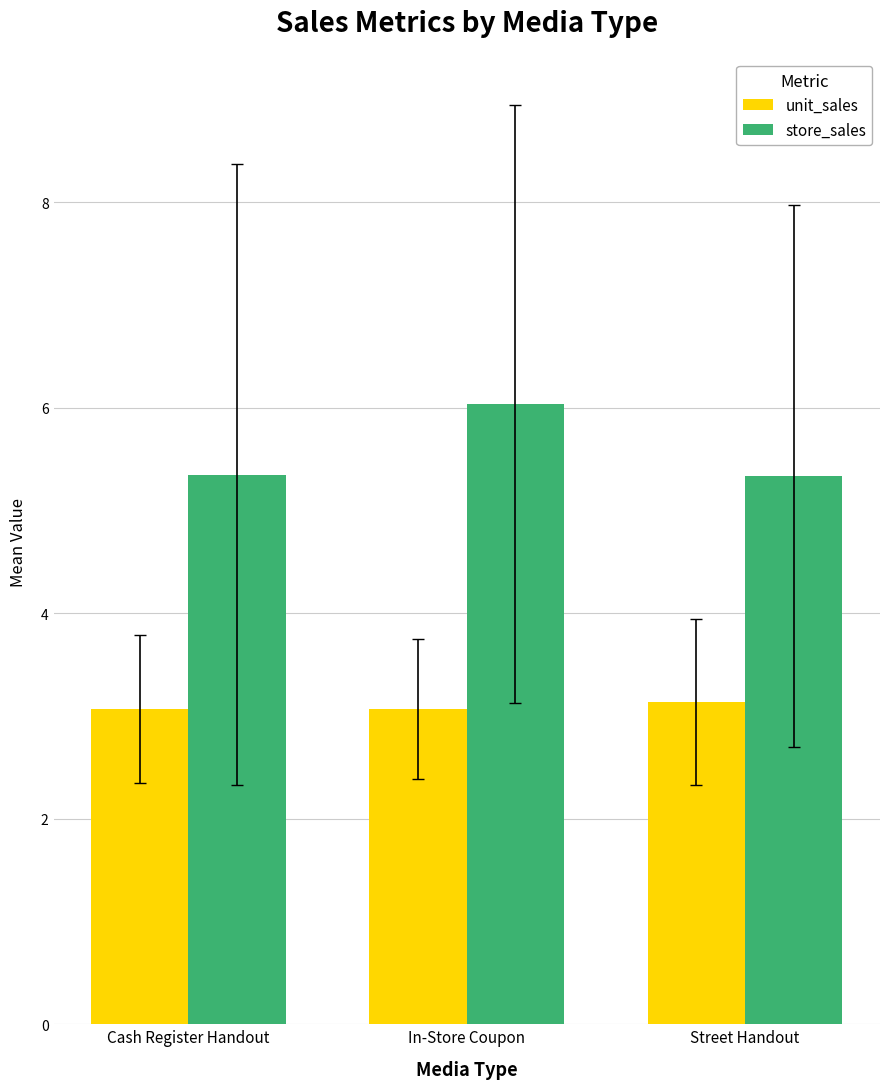

Which category has the highest value across all series?

In-Store Coupon